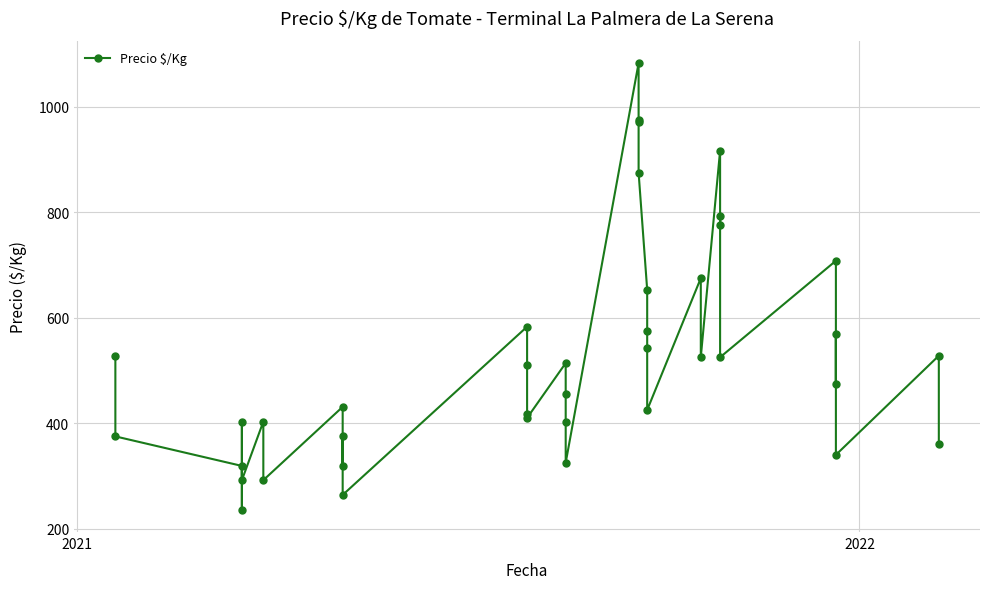

What is the maximum value shown in the chart?

1083